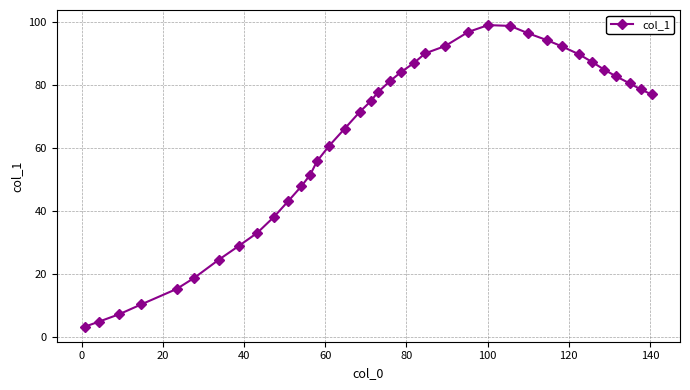

What is the difference between the maximum and minimum values?

95.9